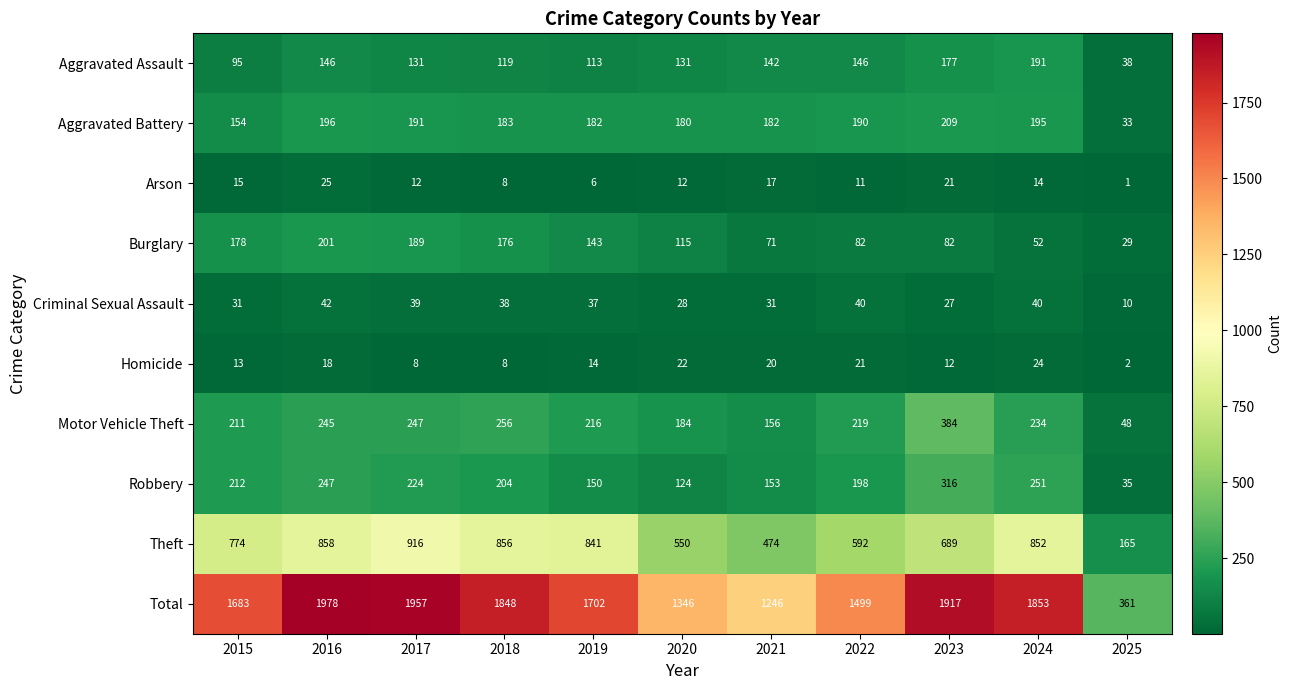

At 2023, list the series in order from smallest to largest.

Homicide, Arson, Criminal Sexual Assault, Burglary, Aggravated Assault, Aggravated Battery, Robbery, Motor Vehicle Theft, Theft, Total